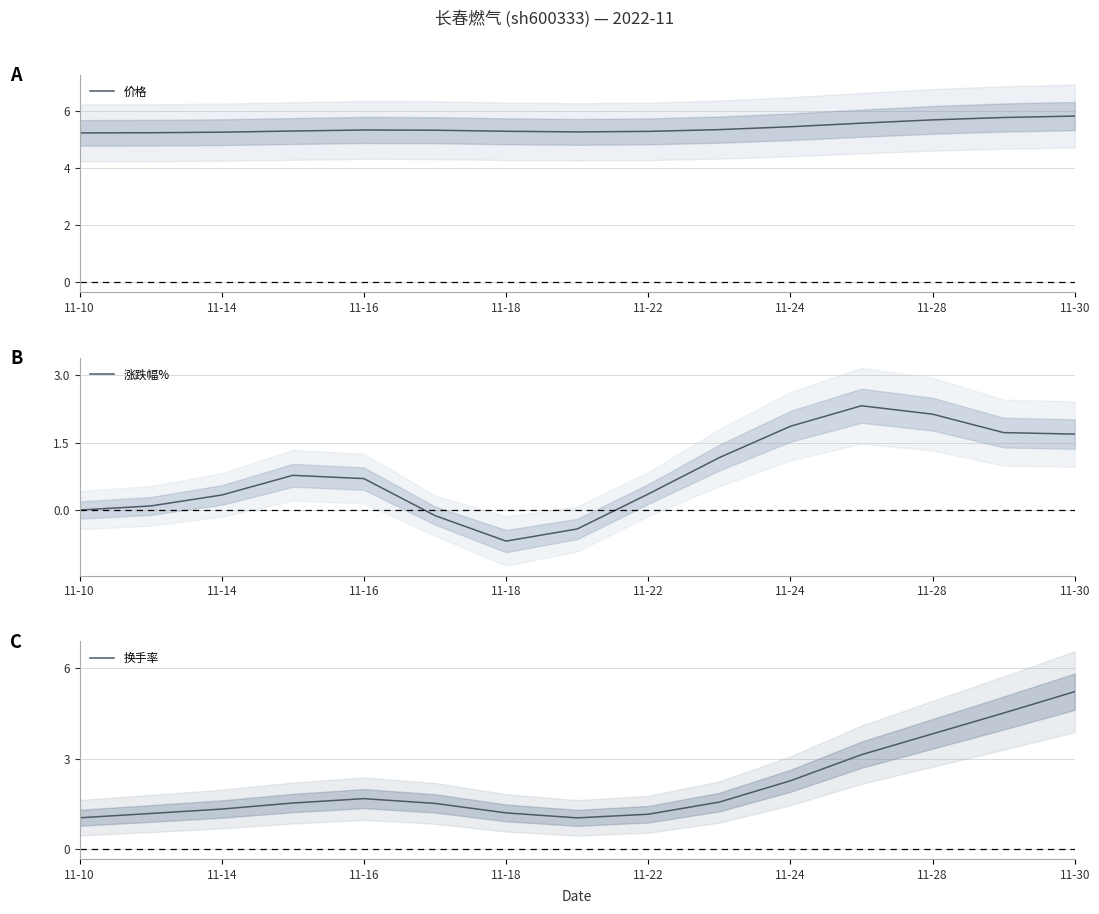

Which category has the lowest value in the 涨跌幅% series?

11-18